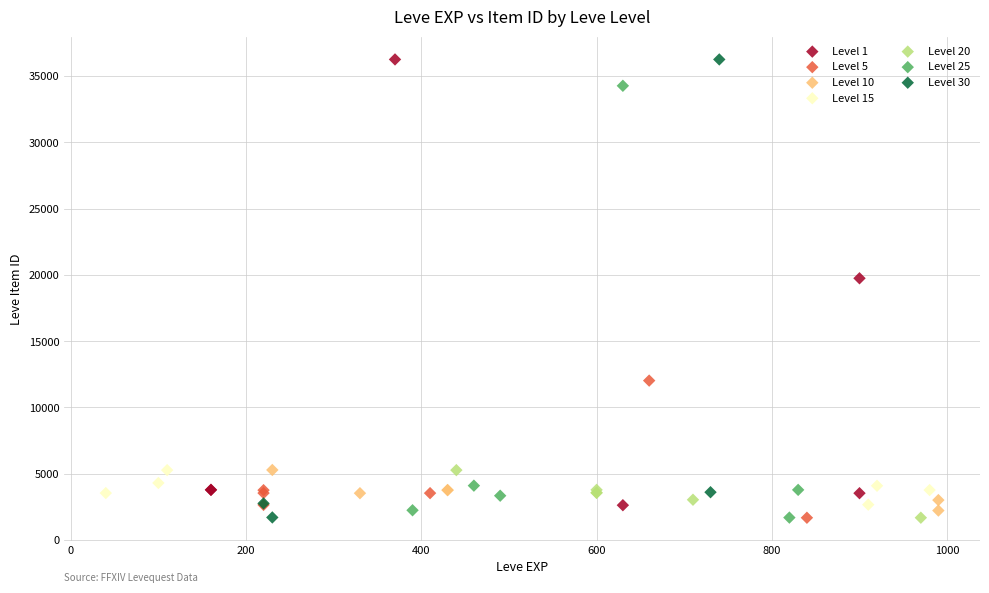

What are all the series names shown in the legend?

Level 1, Level 5, Level 10, Level 15, Level 20, Level 25, Level 30